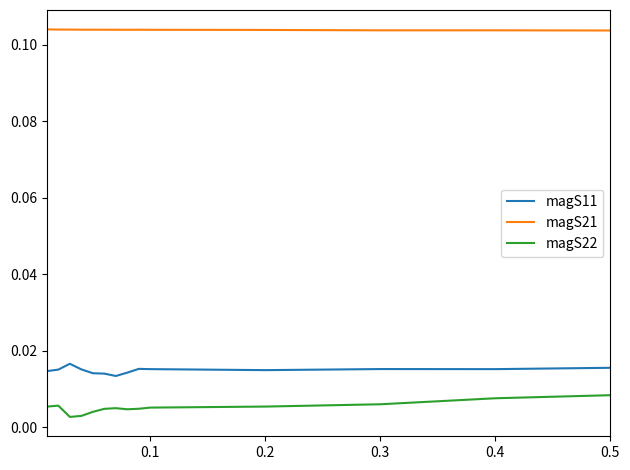

Which series has the largest total across all categories?

magS21